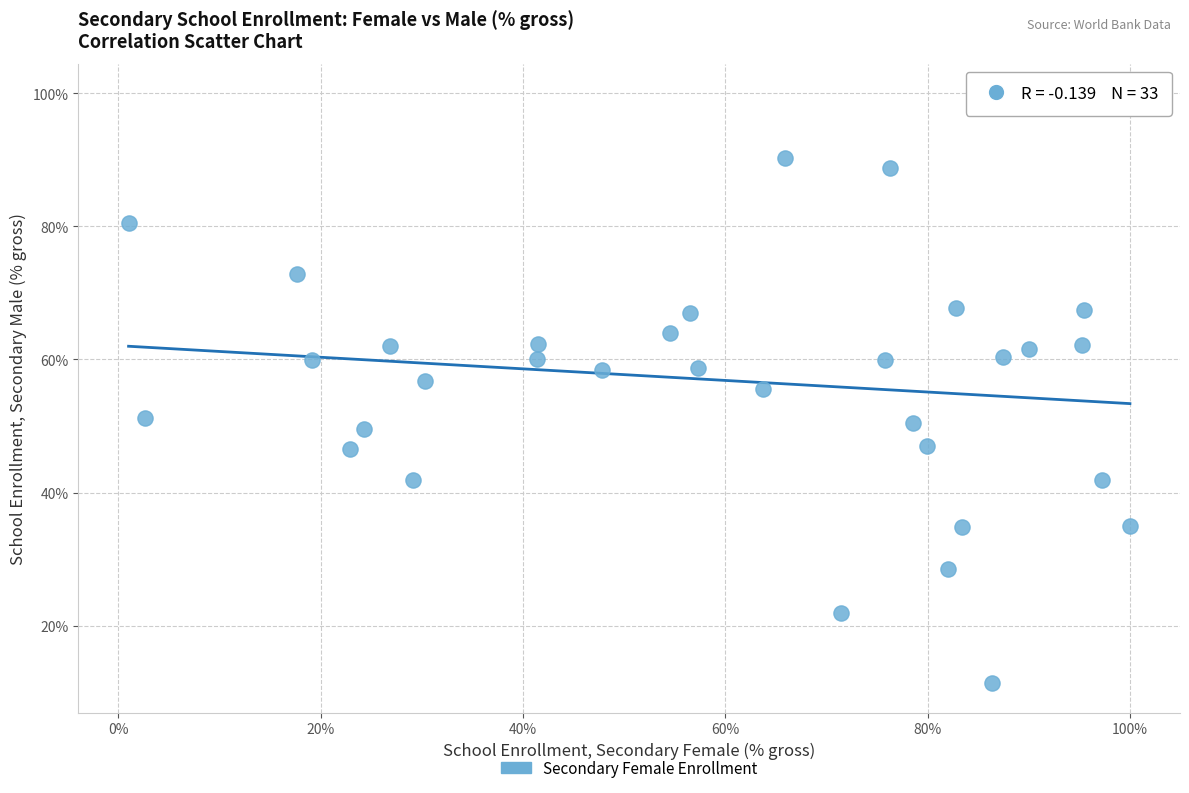

What is the range of Y values (max minus min)?

88.6